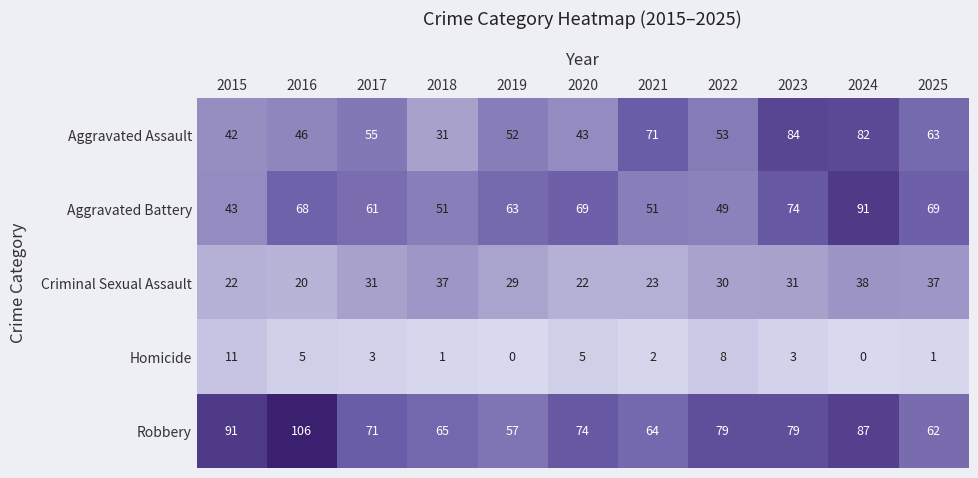

True or false: Criminal Sexual Assault has a value of 31 at 2017.

True